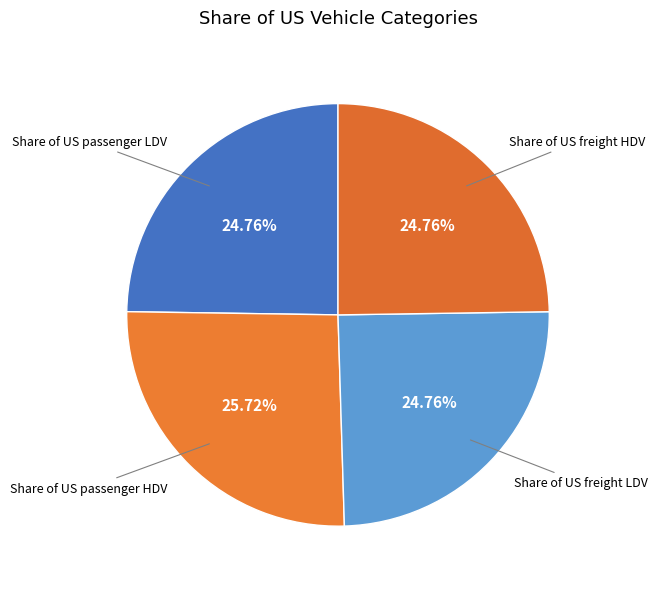

To the nearest percent, what is the average slice percentage?

25%